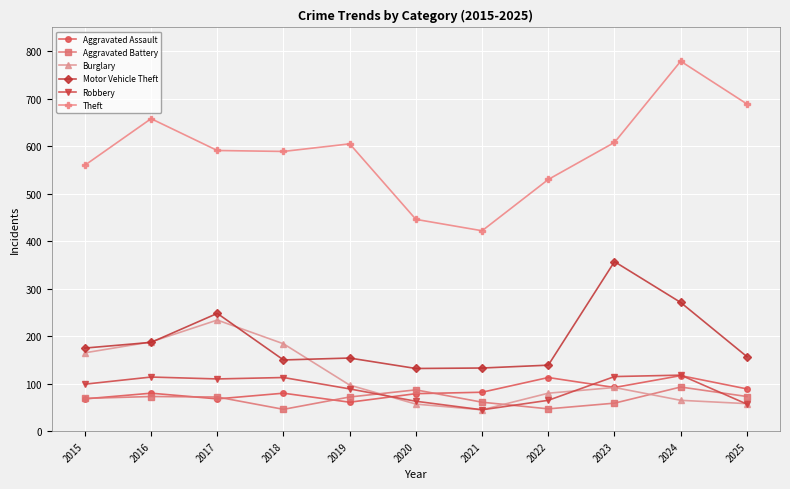

At which category does the chart reach its peak across all series?

2024